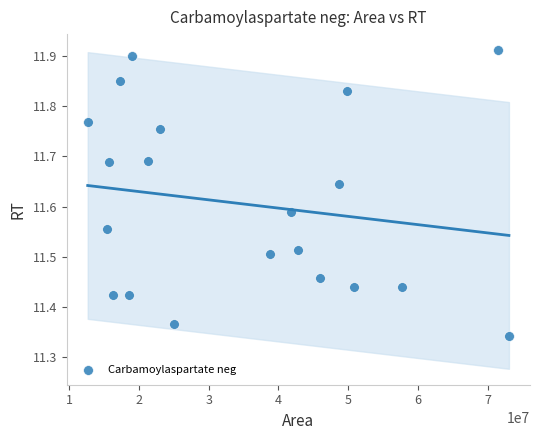

What is the range of Y values (max minus min)?

0.6